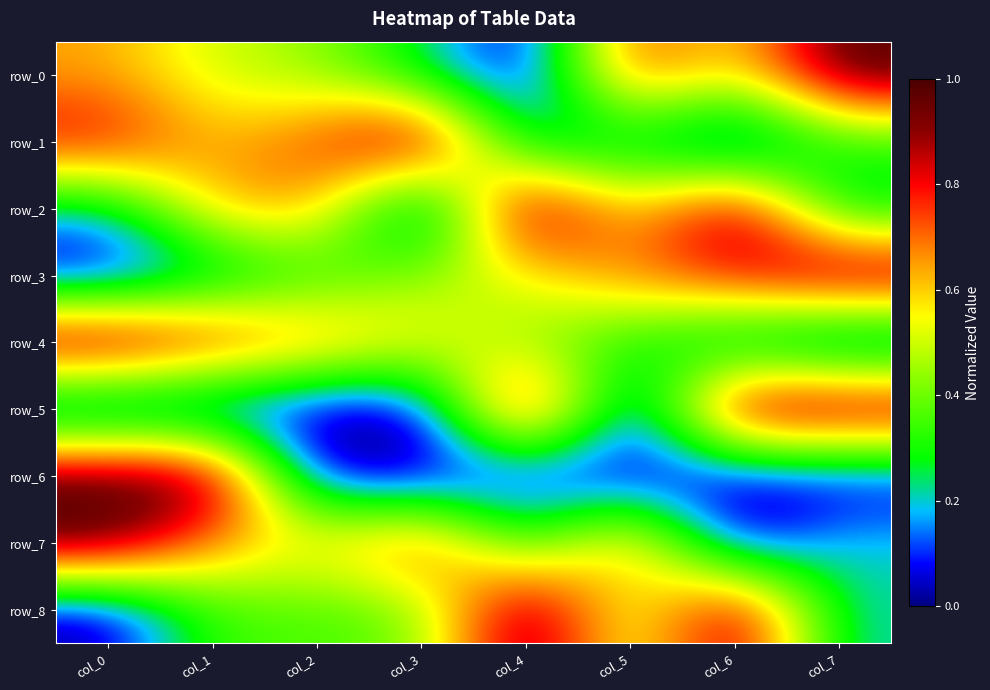

Reading left to right, transcribe all the data shown in this chart.

row_0: 0.6	0.5	0.4	0.2	0.0	0.8	0.5	1.0
row_1: 0.8	0.6	0.7	1.0	0.2	0.2	0.0	0.3
row_2: 0.2	0.6	0.7	0.0	1.0	0.6	0.9	0.2
row_3: 0.0	0.1	0.3	0.4	0.5	0.7	0.8	1.0
row_4: 1.0	0.9	0.7	0.6	0.4	0.3	0.1	0.0
row_5: 0.0	0.0	0.0	0.0	1.0	0.0	1.0	1.0
row_6: 1.0	1.0	0.0	0.0	0.0	0.0	0.0	0.0
row_7: 1.0	0.7	0.6	0.8	0.3	0.7	0.0	0.2
row_8: 0.0	0.4	0.4	0.4	1.0	0.5	0.9	0.2